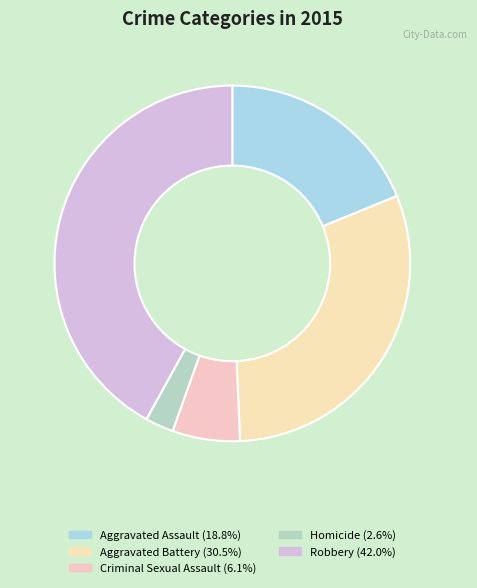

Which slice is the largest?

Robbery